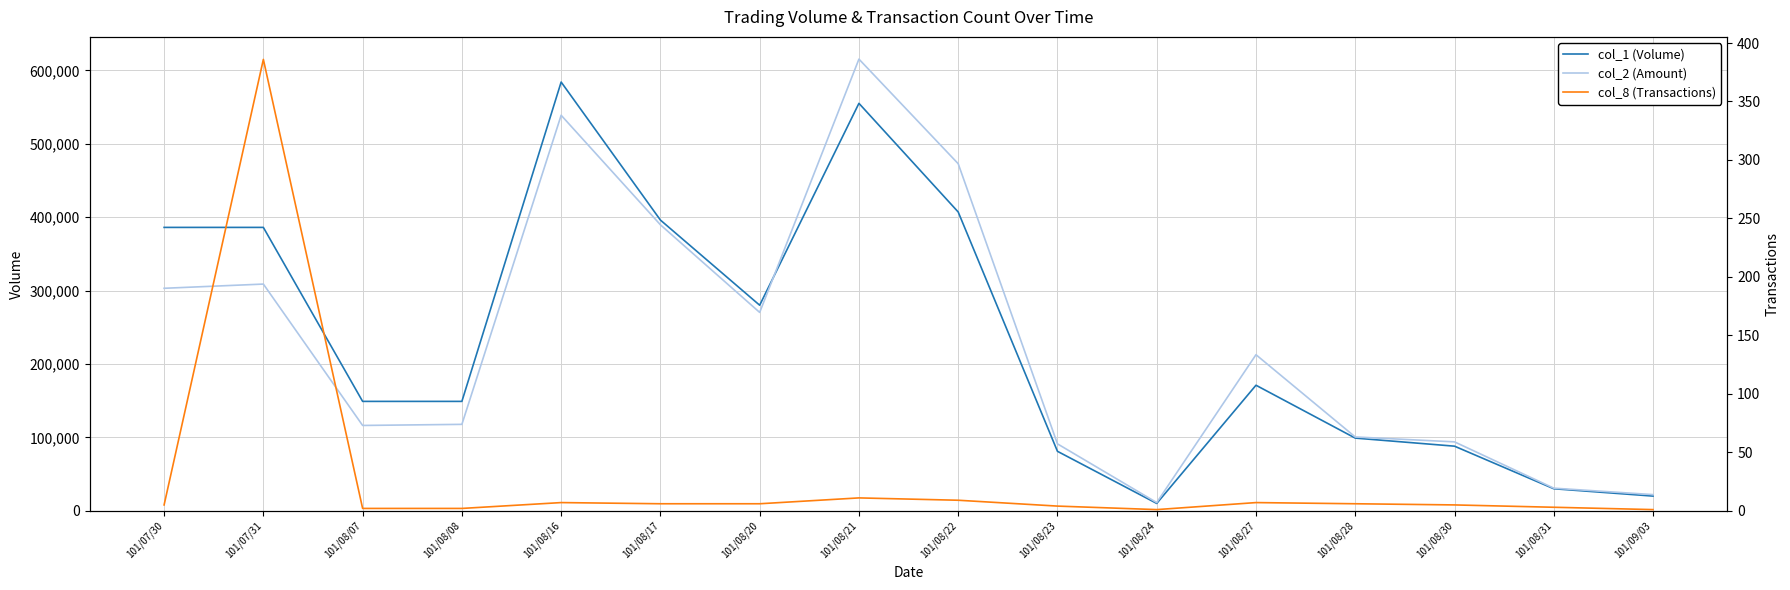

What is the average value of the col_1 (Volume) series?

236938